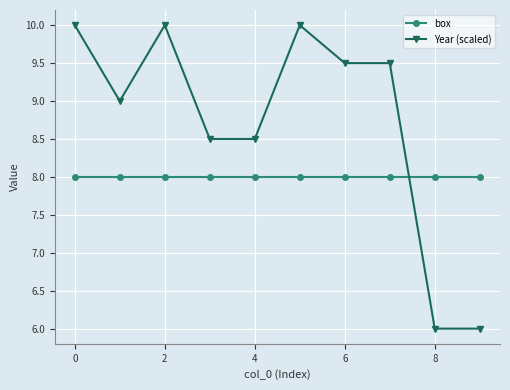

How many lines are shown in the chart?

2